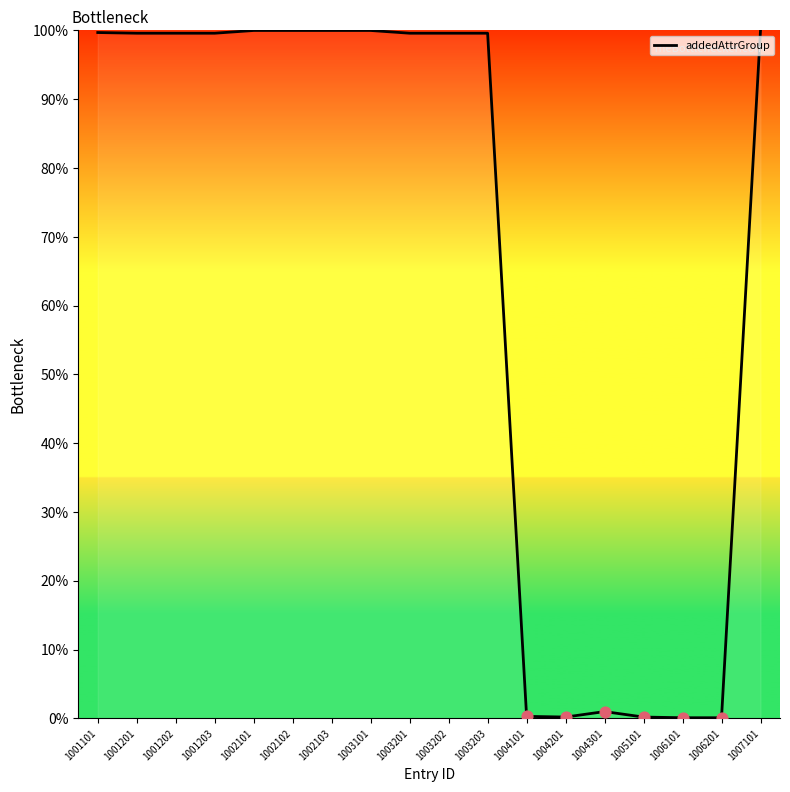

What is the change in value from 1001201 to 1006201?

-99.5